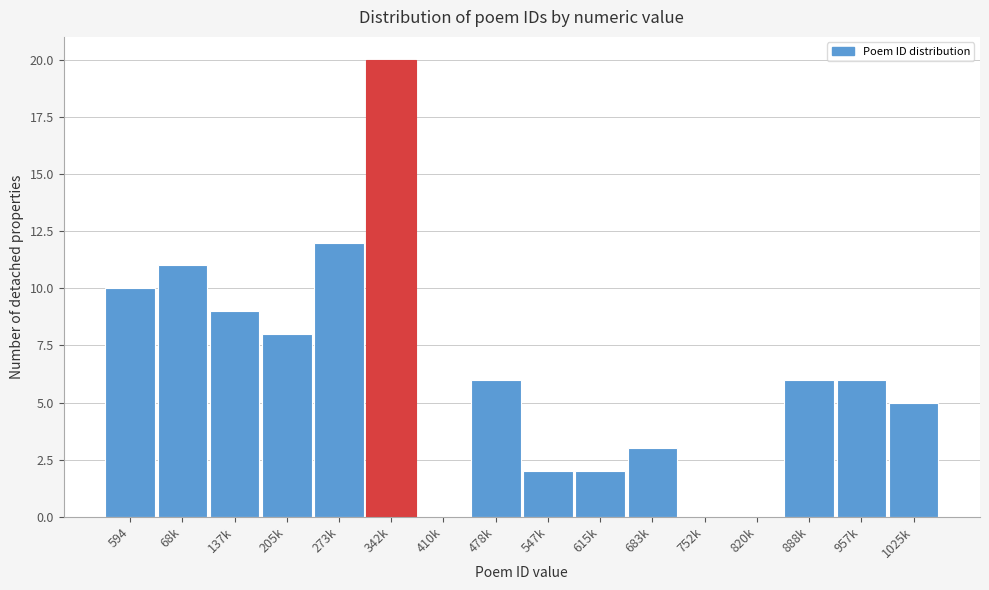

Reading left to right, list all the values displayed in this chart.

594=10	68k=11	137k=9	205k=8	273k=12	342k=20	410k=0	478k=6	547k=2	615k=2	683k=3	752k=0	820k=0	888k=6	957k=6	1025k=5